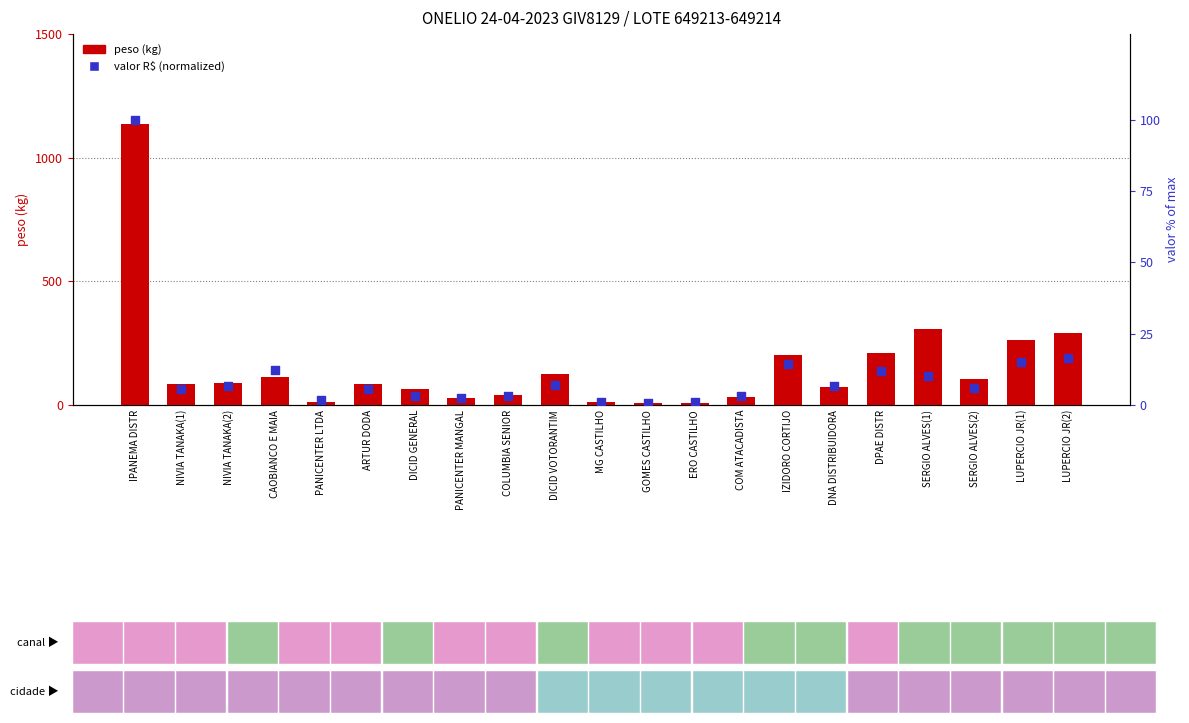

At which category is the sum across all series the highest?

IPANEMA DISTR